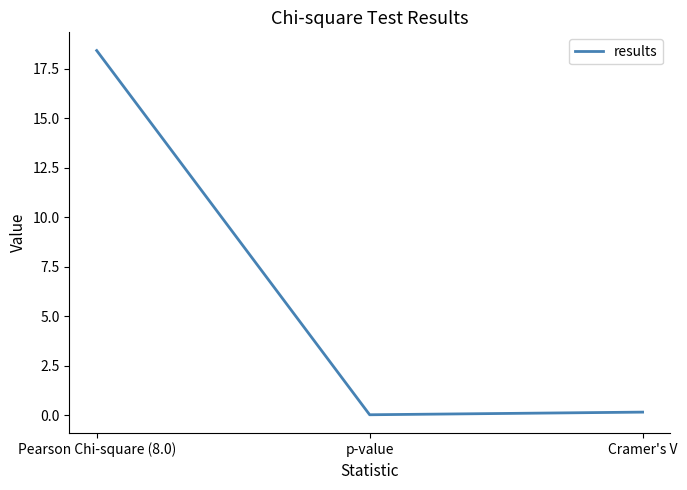

Which has a higher value, Pearson Chi-square (8.0) or p-value?

Pearson Chi-square (8.0)